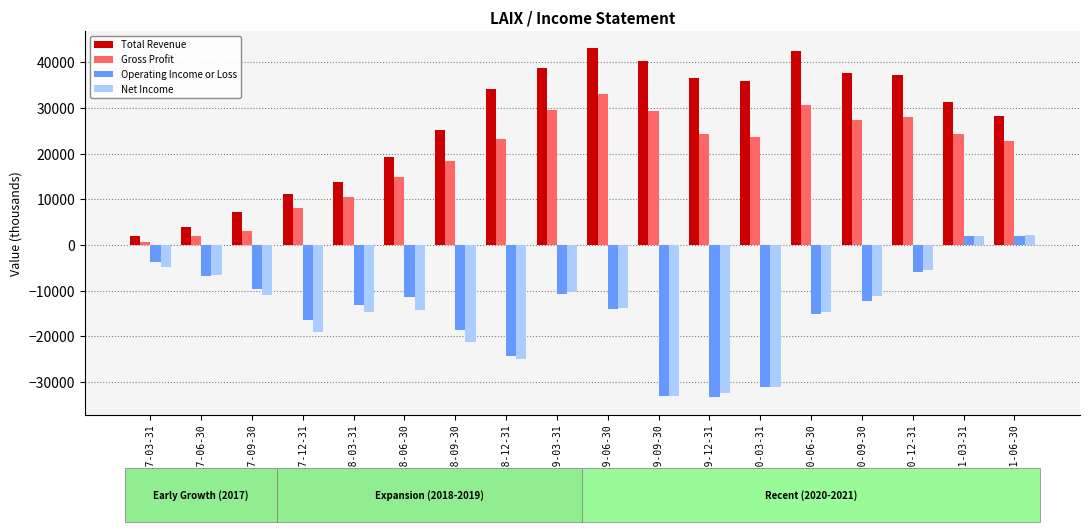

How many bars are there in total?

72